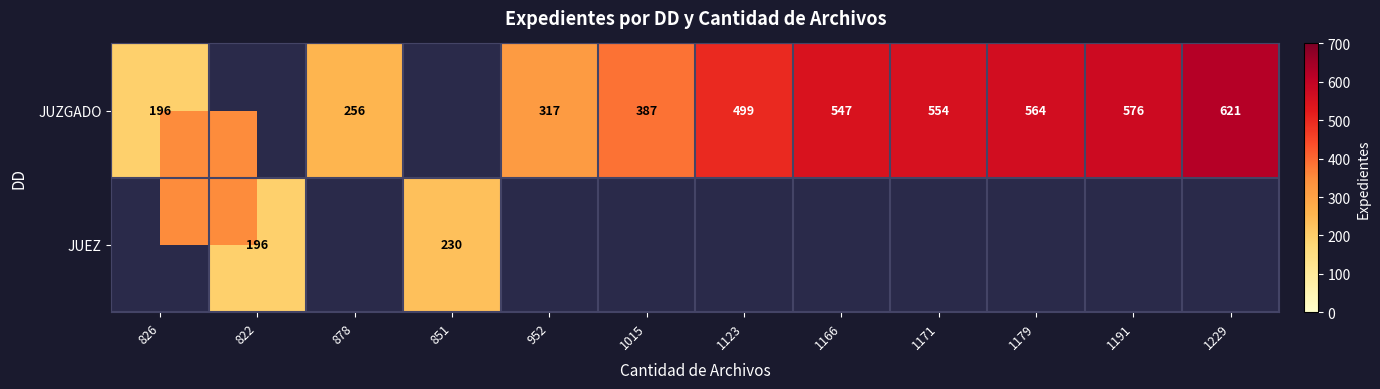

The JUZGADO series shows 317 at 952. True or false?

True